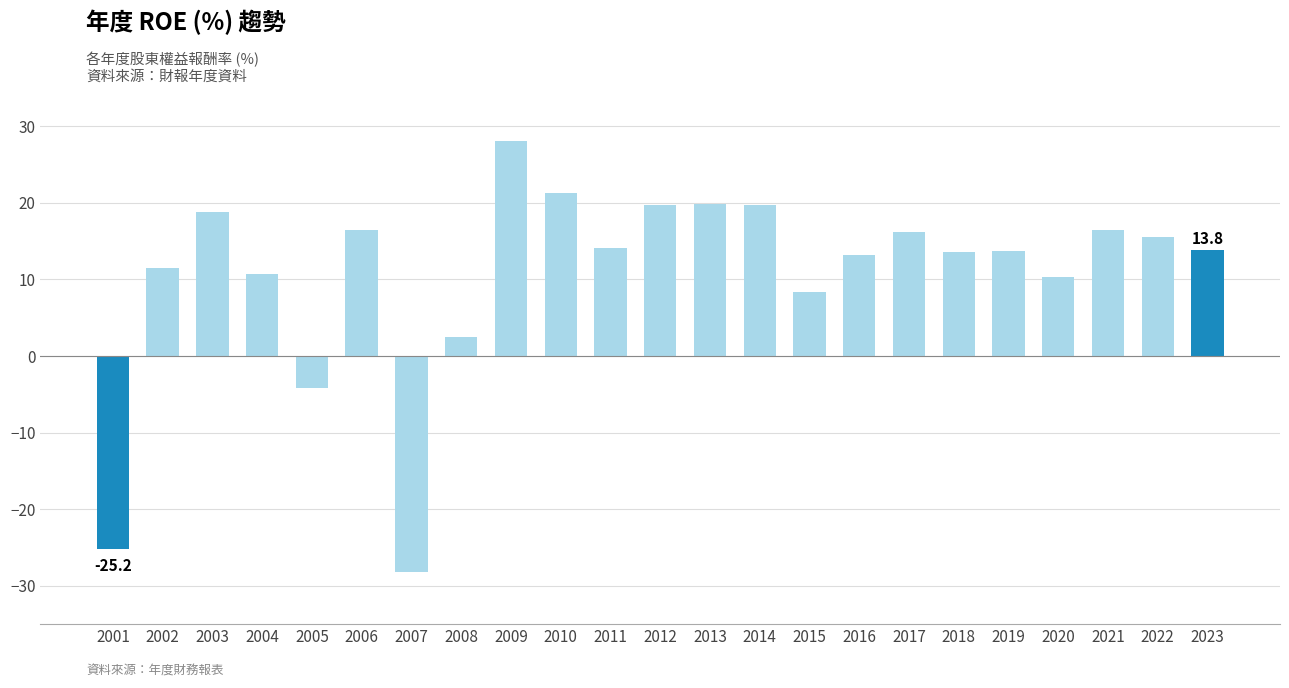

At which category does the chart reach its minimum across all series?

2007